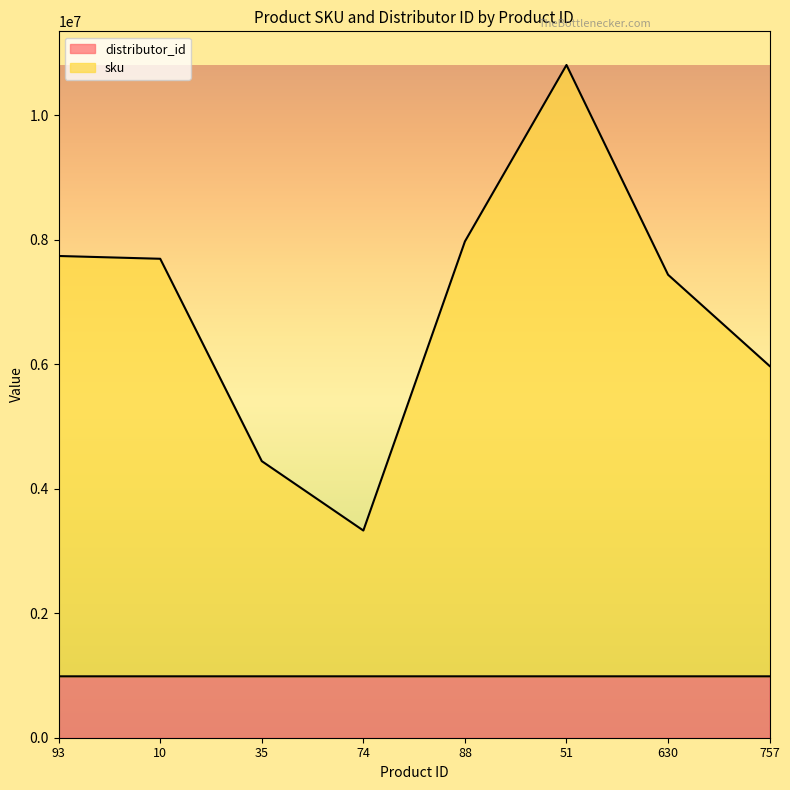

Which label corresponds to the smallest value in the chart?

630